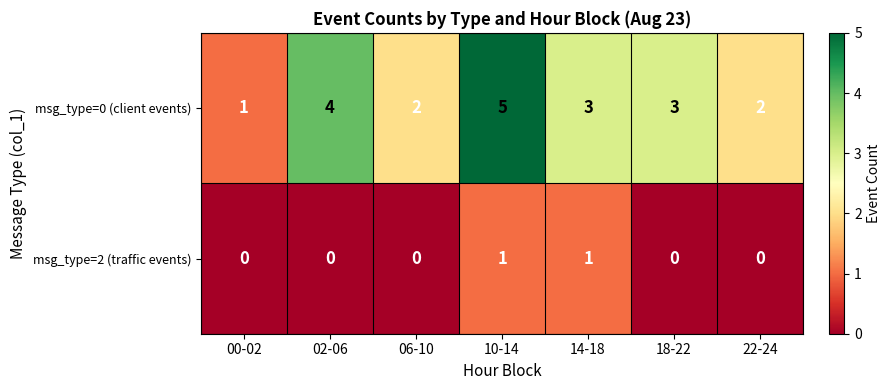

Reading left to right, what are all the values shown in this chart?

msg_type=0 (client events): 1	4	2	5	3	3	2
msg_type=2 (traffic events): 0	0	0	1	1	0	0